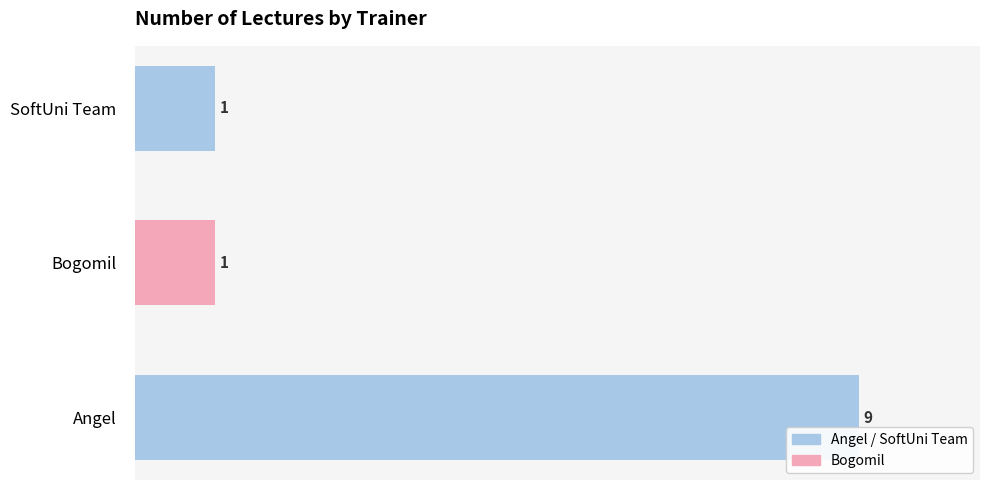

What is the greatest value displayed?

9